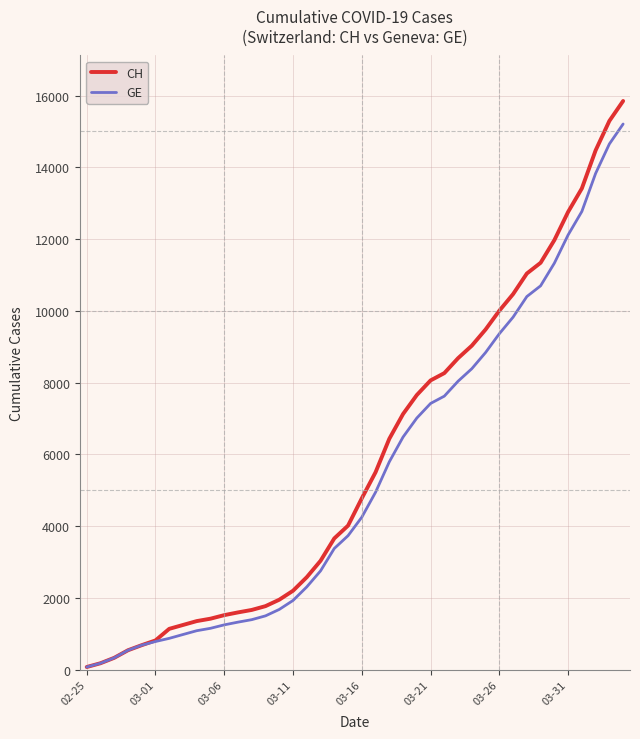

What is the maximum value for GE?

15208